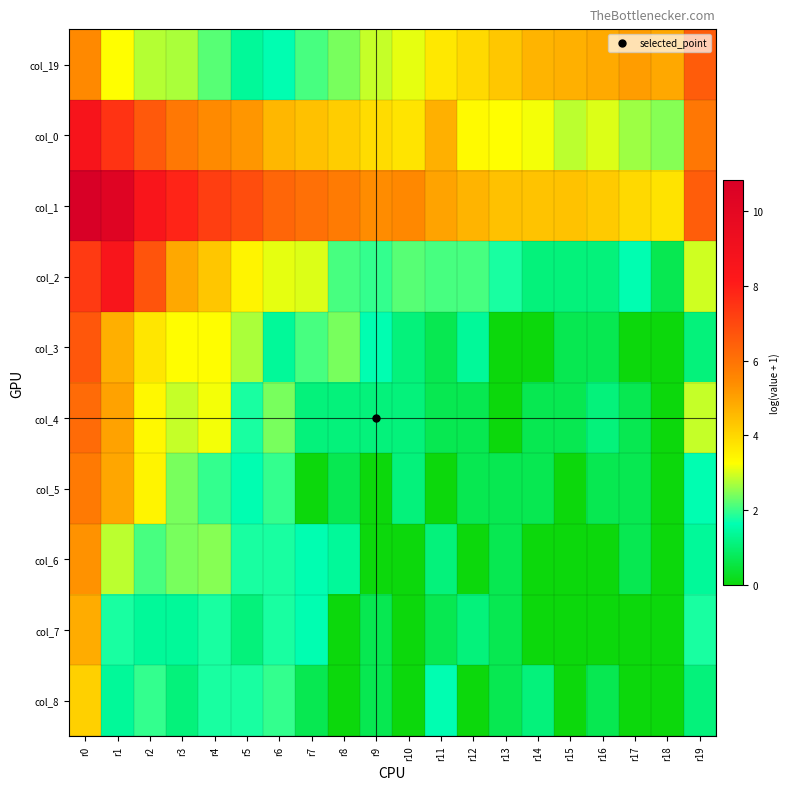

What is the difference between the highest and lowest values at r9?

5.4